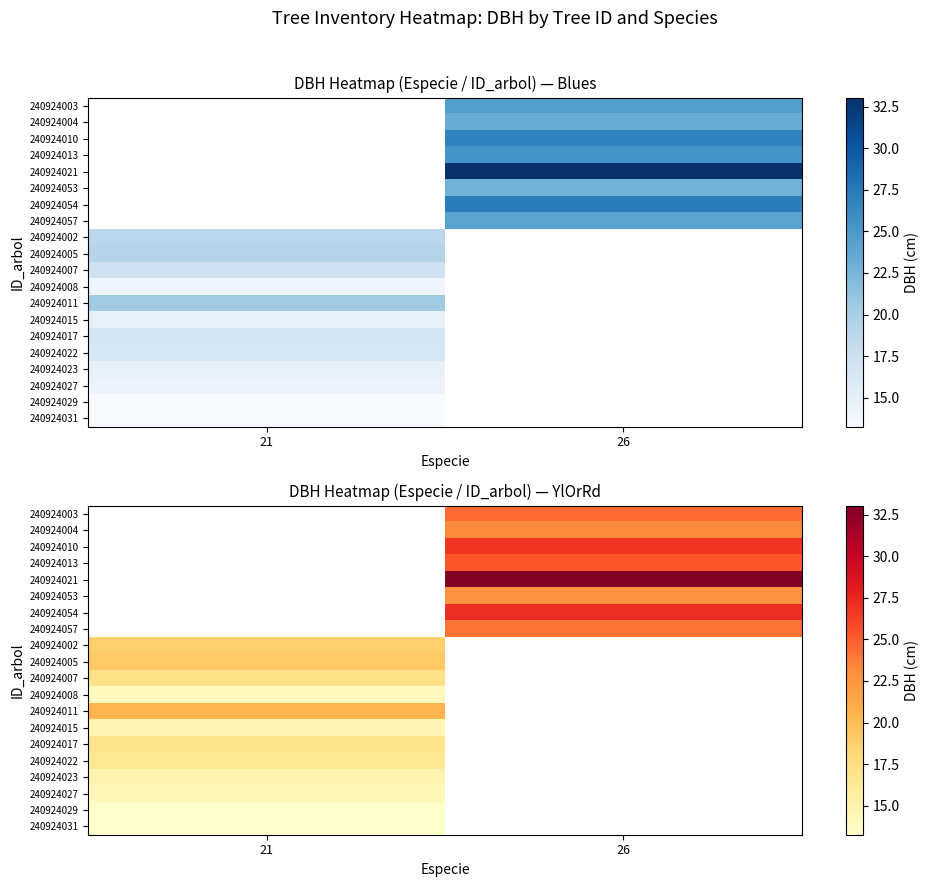

At which category does the chart reach its minimum across all series?

21